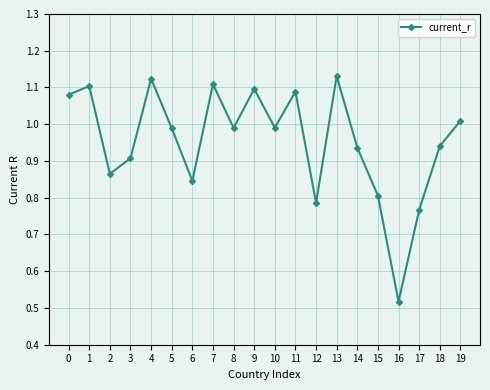

The chart shows a value of 1.1 at 11. True or false?

True